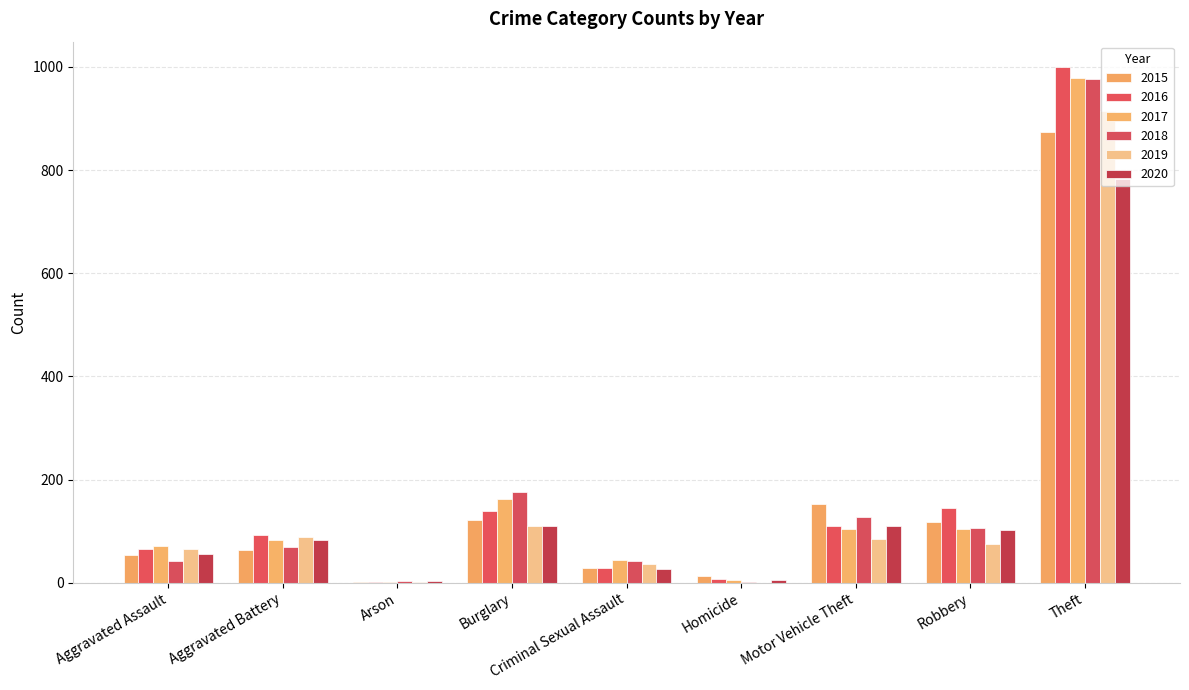

How many data points does each series have?

9